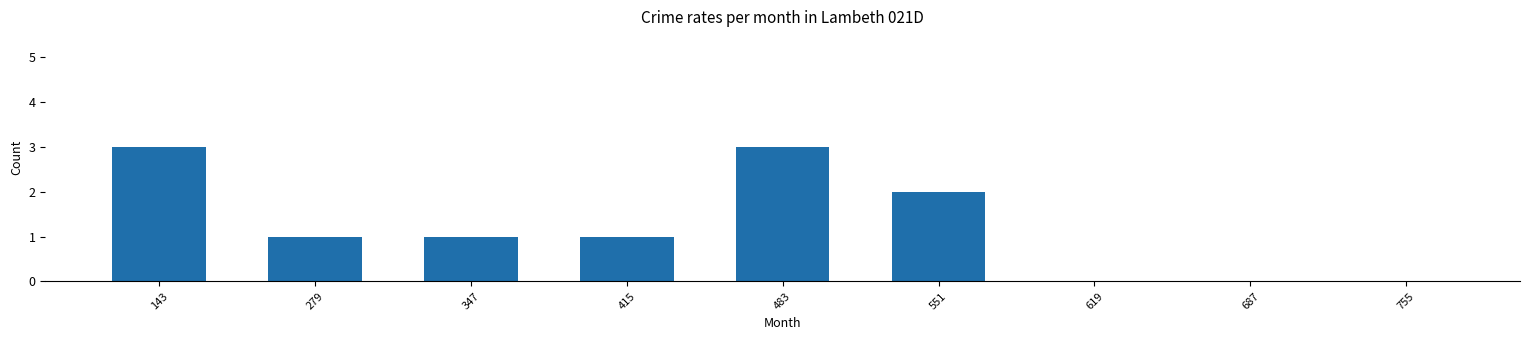

The value at 347 is 2. True or false?

False